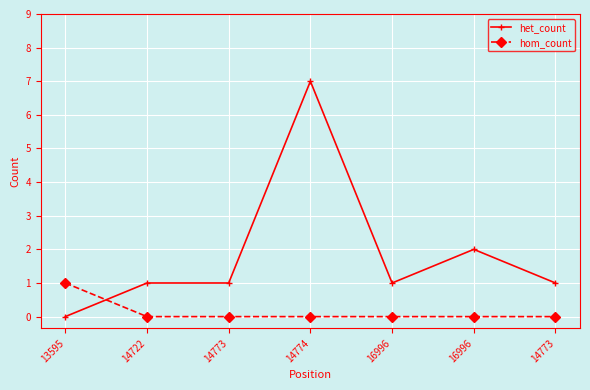

What are all the series names shown in the legend?

het_count, hom_count